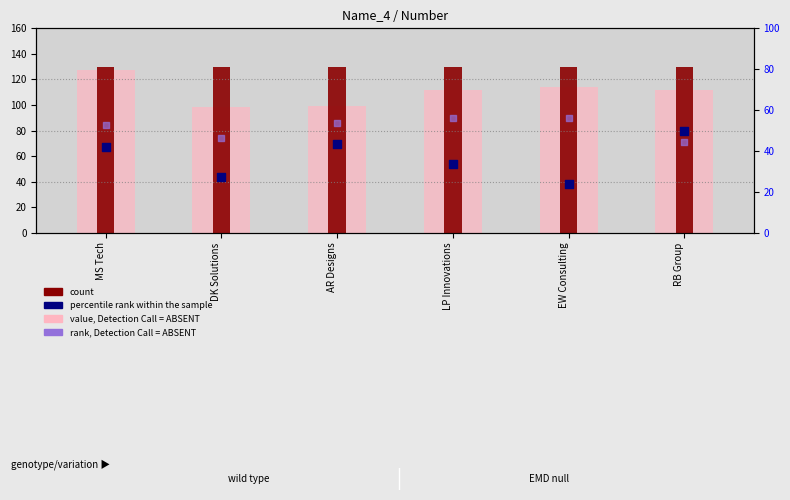

At which category is the sum across all series the highest?

MS Tech